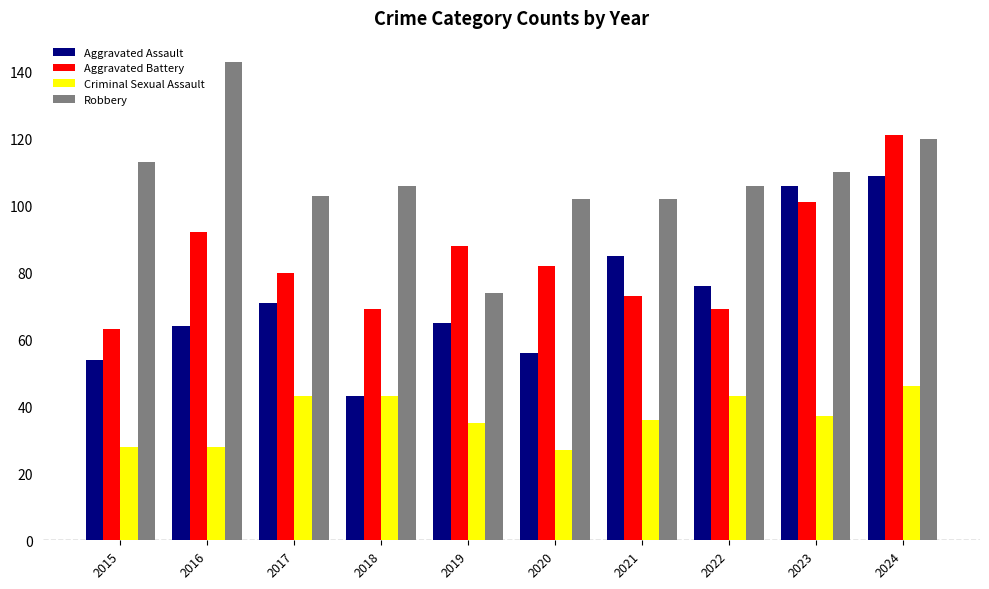

Count the number of data series in this chart.

4